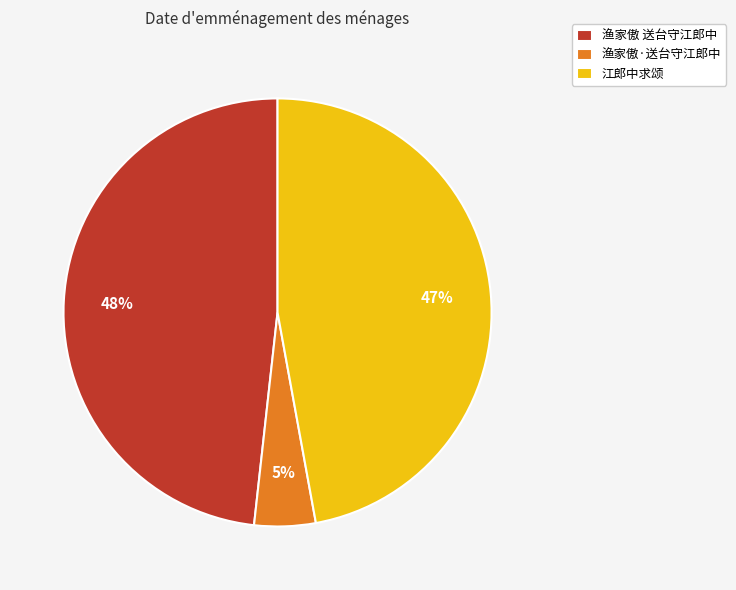

Which has a higher value, 渔家傲 送台守江郎中 or 江郎中求颂?

渔家傲 送台守江郎中